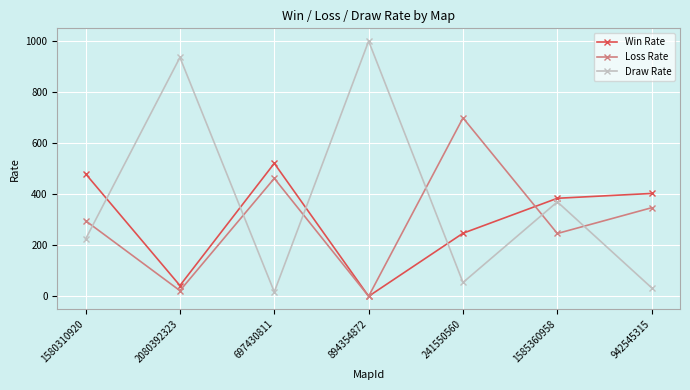

Which series ends up on top after the final intersection of Win Rate and Loss Rate?

Win Rate